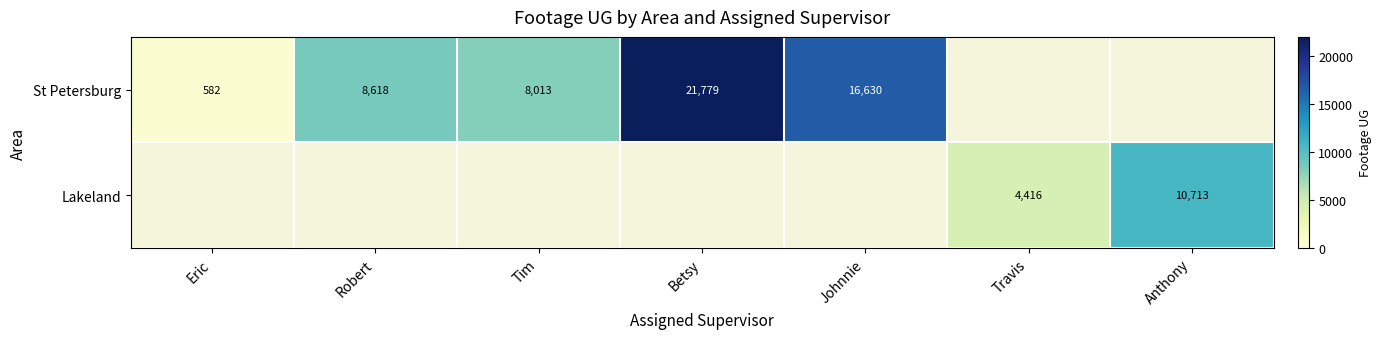

Is the value of Lakeland at Anthony greater than the value of St Petersburg at Eric?

Yes